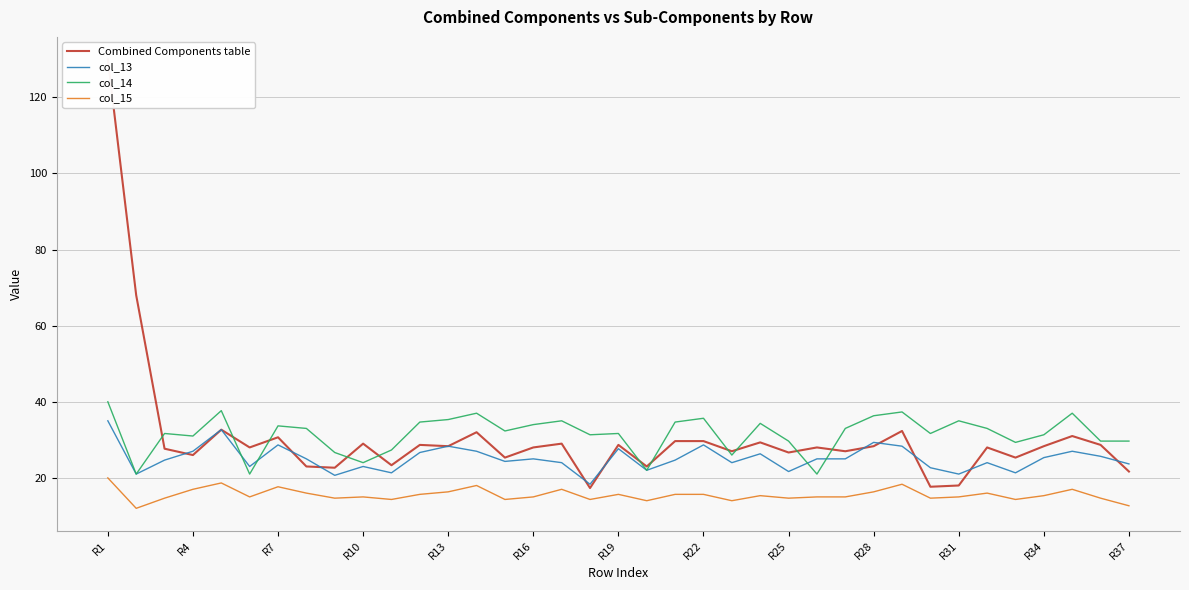

What is the maximum value for col_15?

20.0